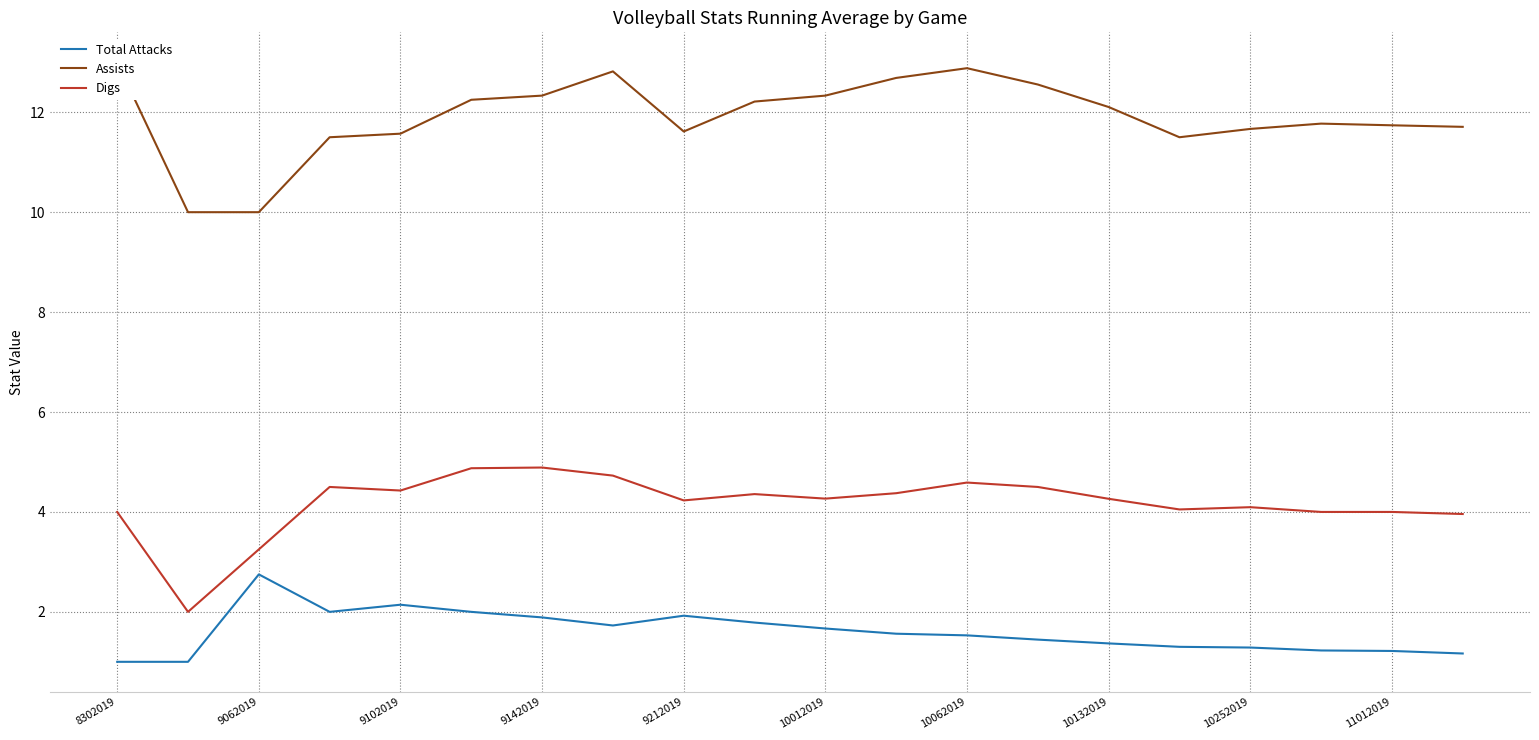

True or false: Assists has a value of 7.3 at 11.

False